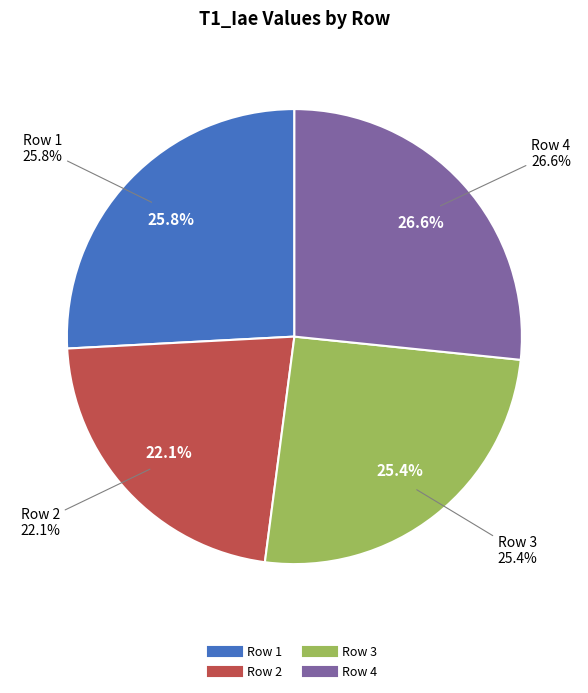

To the nearest percent, what portion does Row 4 represent?

27%